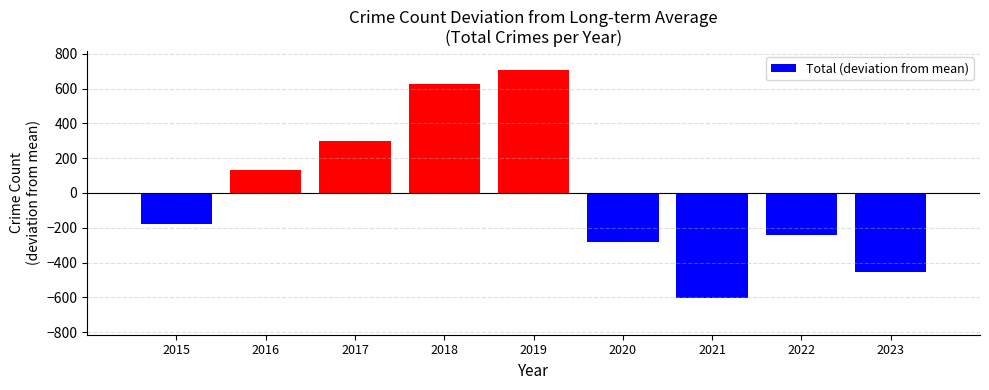

Reading left to right, extract all data points from this chart.

-180.8	130.2	300.2	624.2	708.2	-282.8	-605.8	-239.8	-453.8